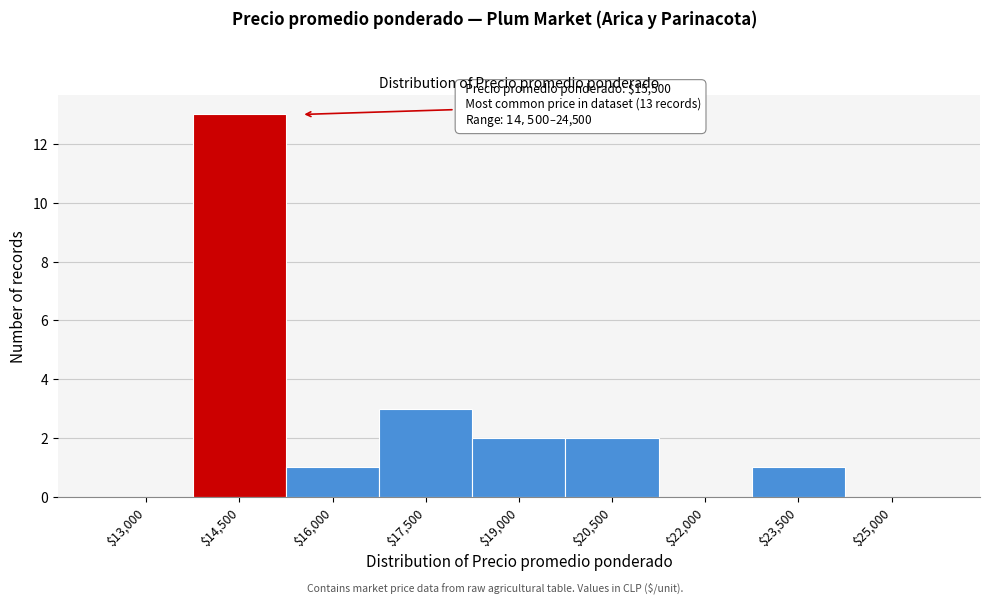

True or false: the data shows 0 at $25,000.

True